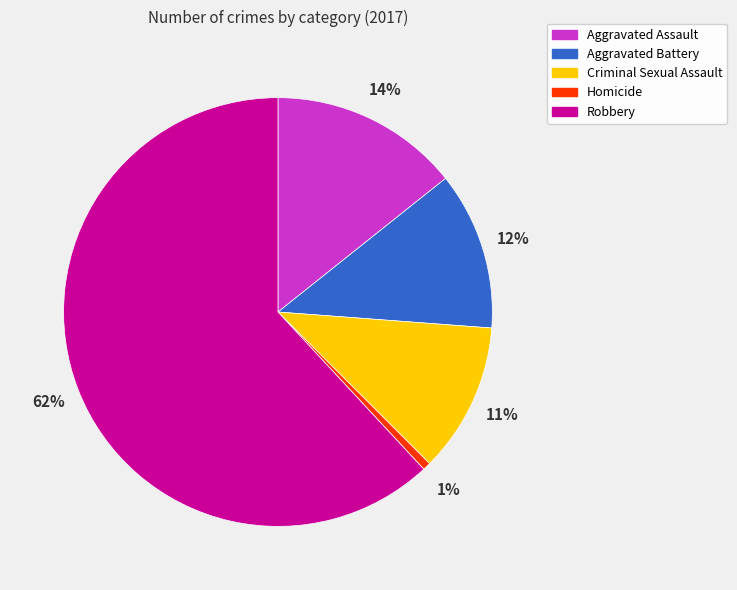

Which has a higher value, Homicide or Aggravated Assault?

Aggravated Assault